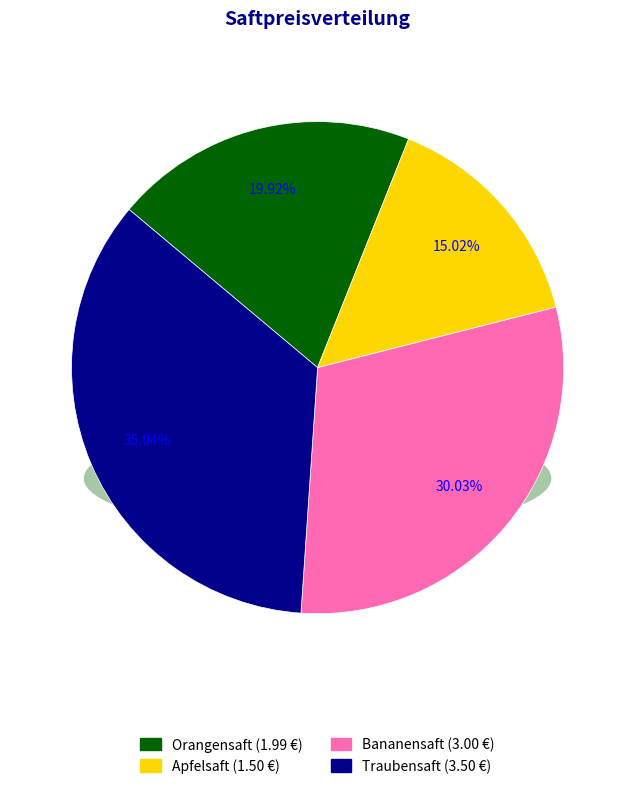

Is there a majority slice in this chart?

No